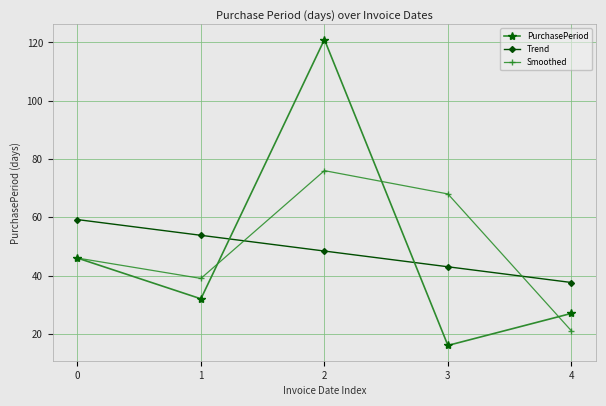

Rank the categories by Trend value from lowest to highest.

4, 3, 2, 1, 0